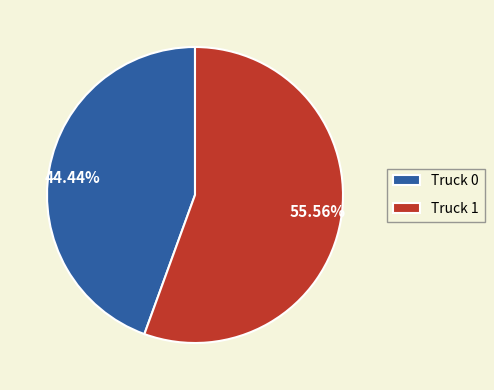

True or false: Truck 1 accounts for 56% of the total.

True